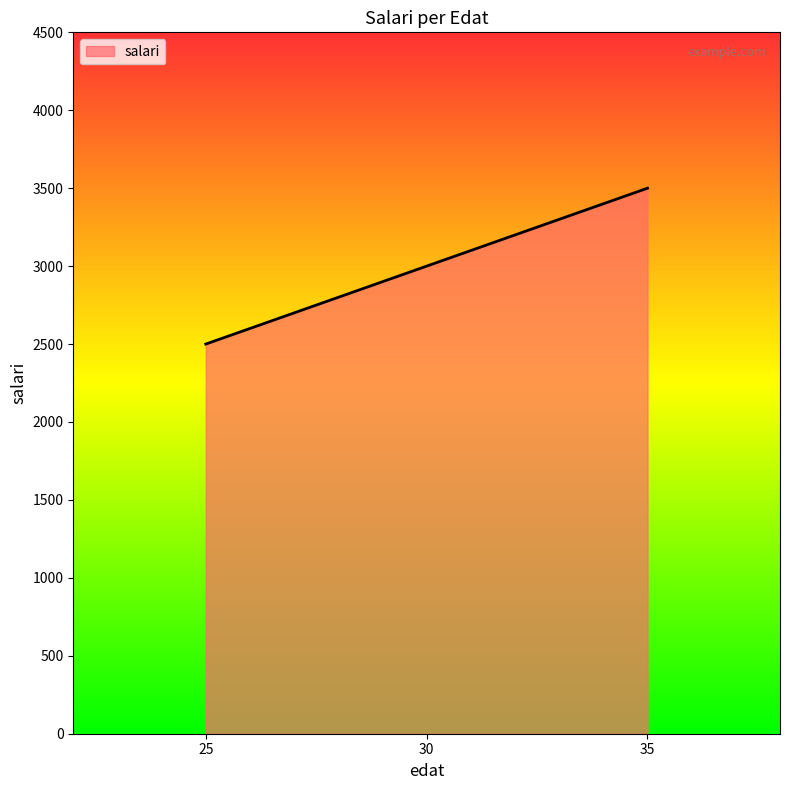

What is the difference between the second highest and minimum values?

500